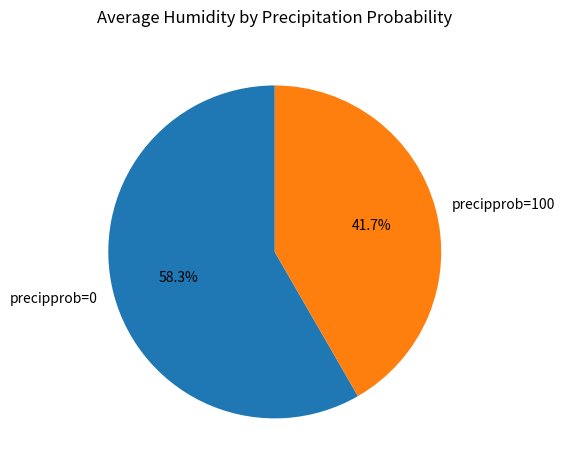

Which slice is the smallest?

precipprob=100